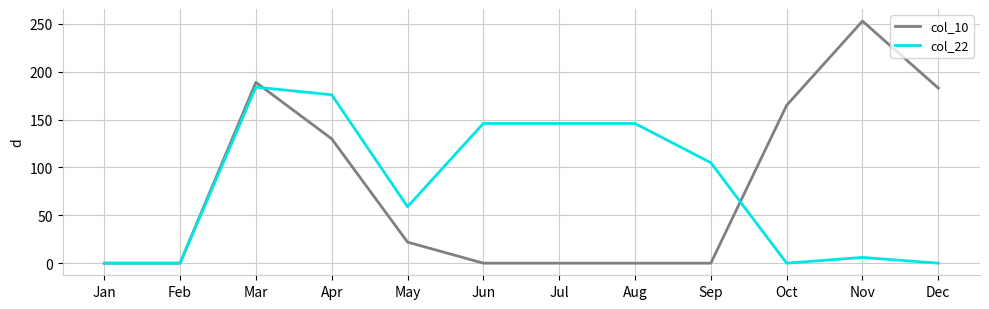

What is the maximum value for col_10?

253